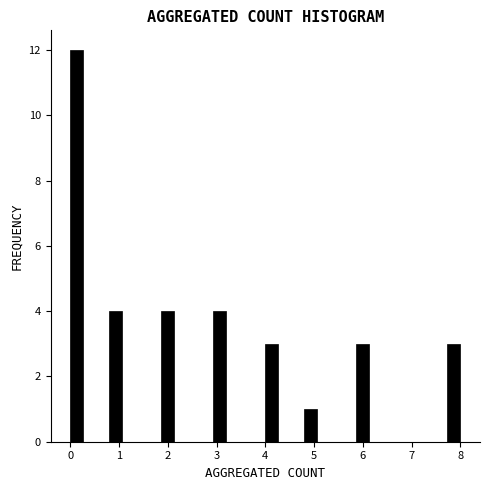

Around what value on the x-axis is the tallest bar? Give the approximate position of its centre, as read against the axis.

0.1